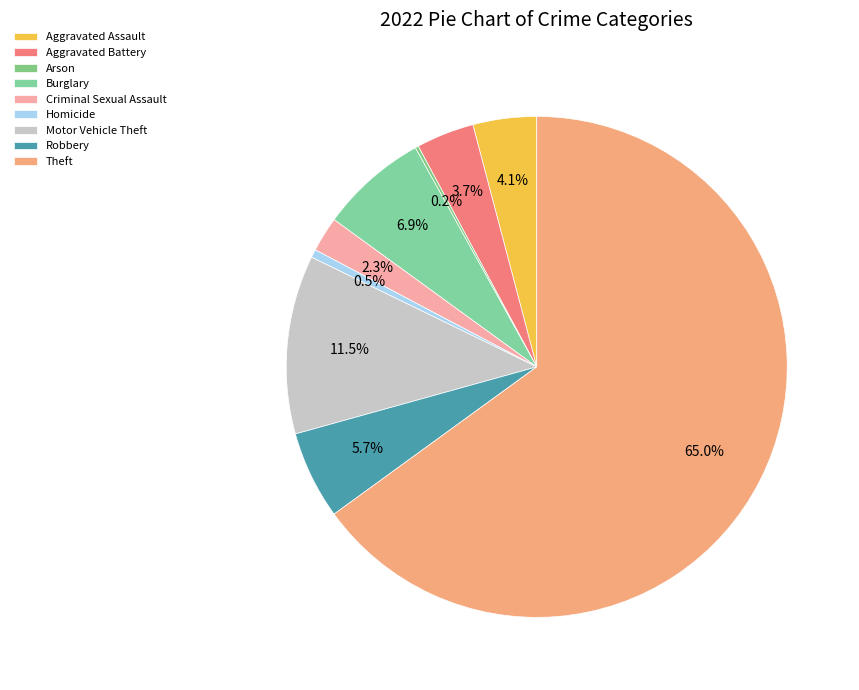

Is Theft the majority of the pie?

Yes